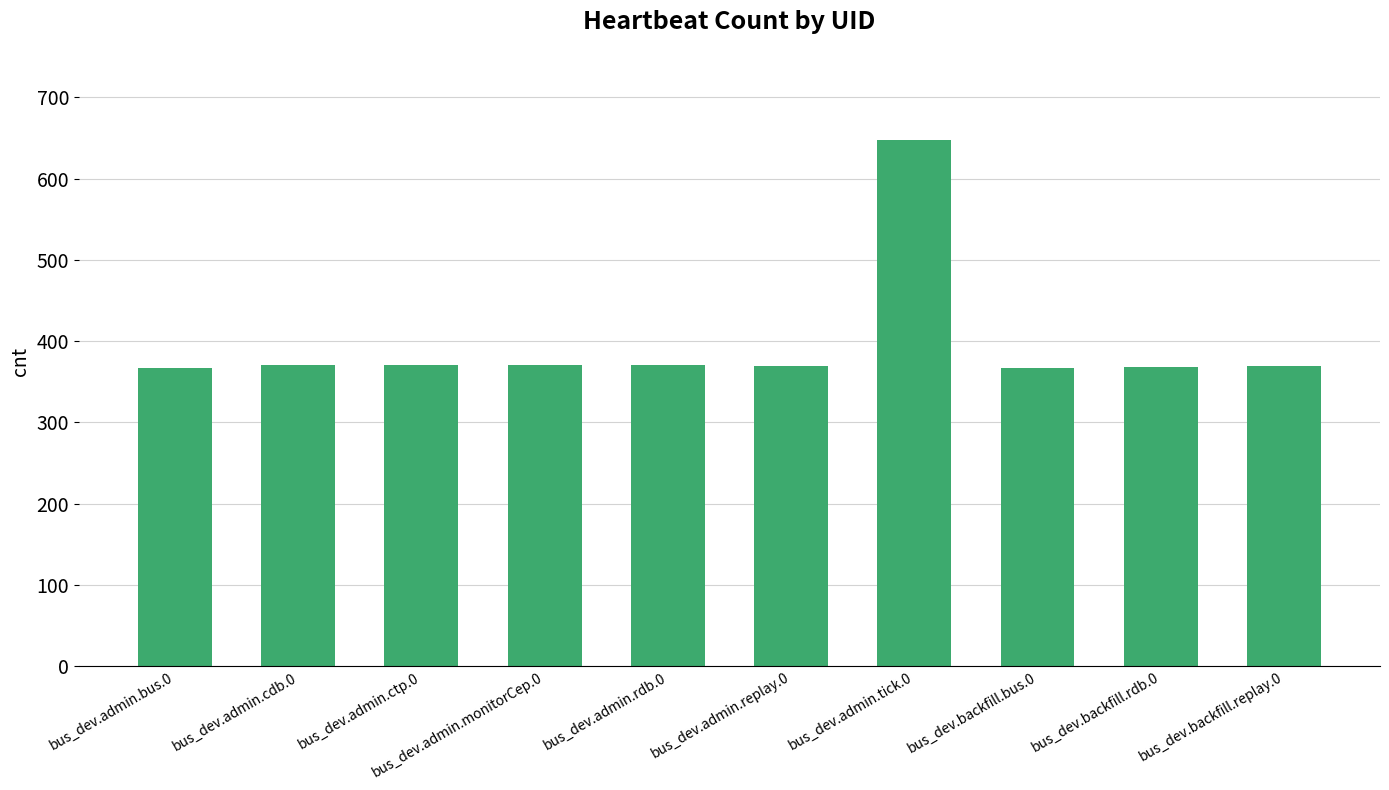

What is the difference between the second highest and second lowest values?

4